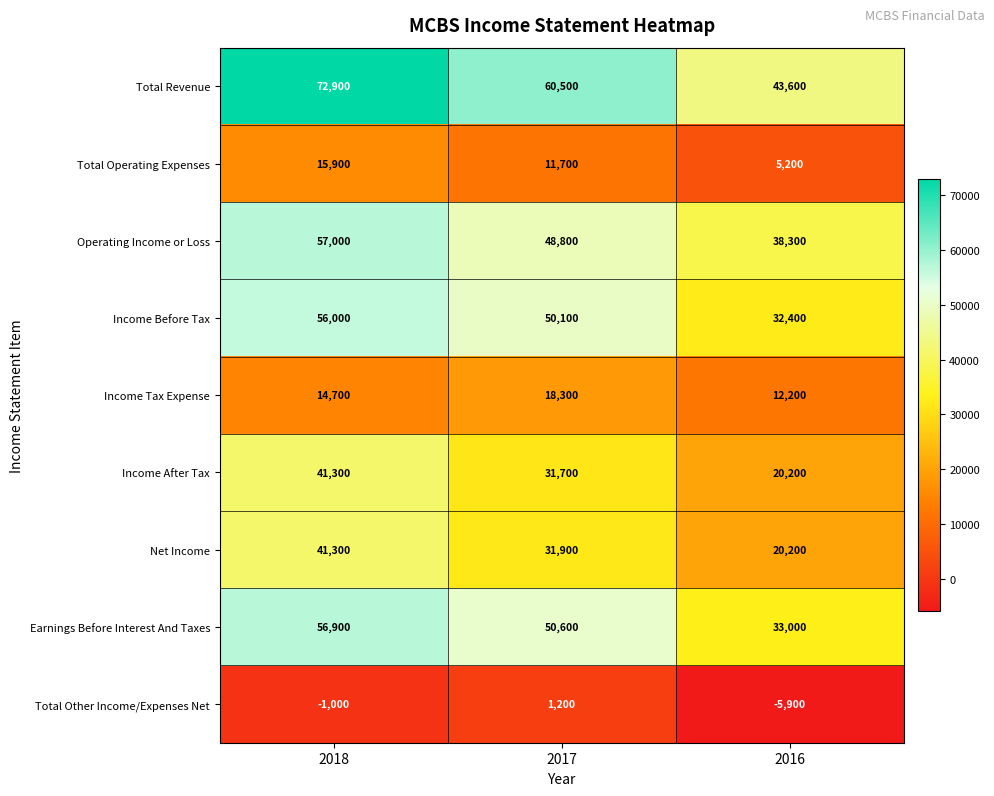

True or false: Total Other Income/Expenses Net has a value of 1200 at 2017.

True